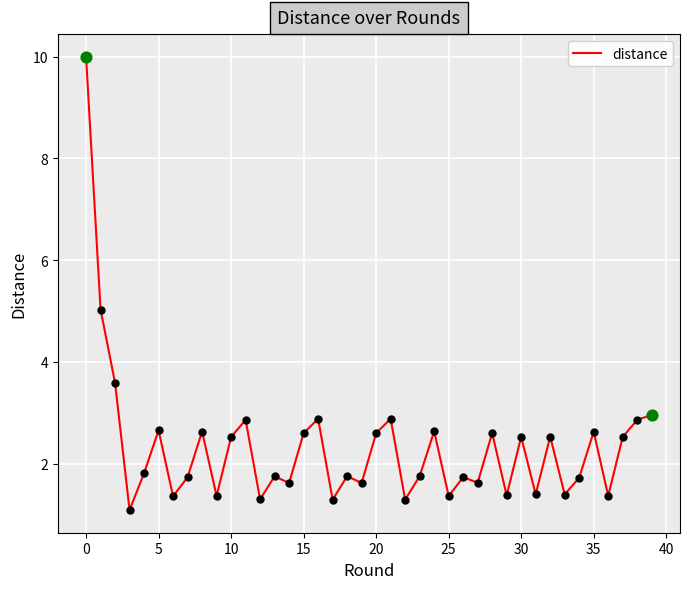

What is the minimum value shown in the chart?

1.1